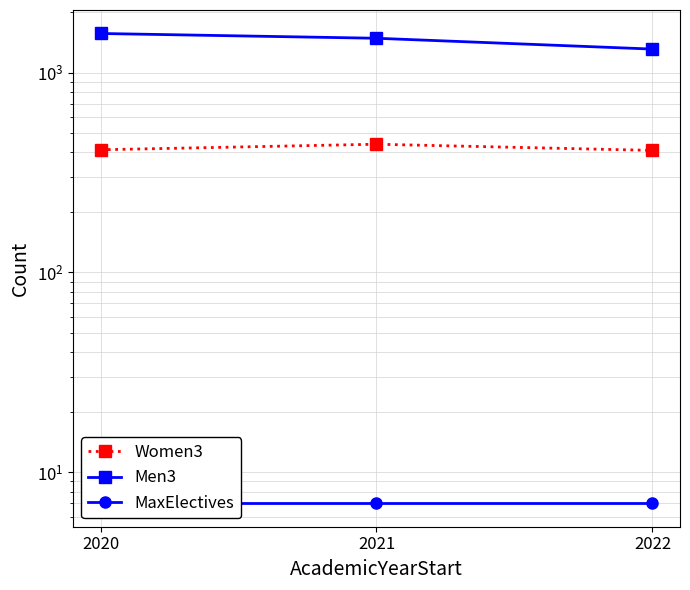

What are all the series names shown in the legend?

Women3, Men3, MaxElectives